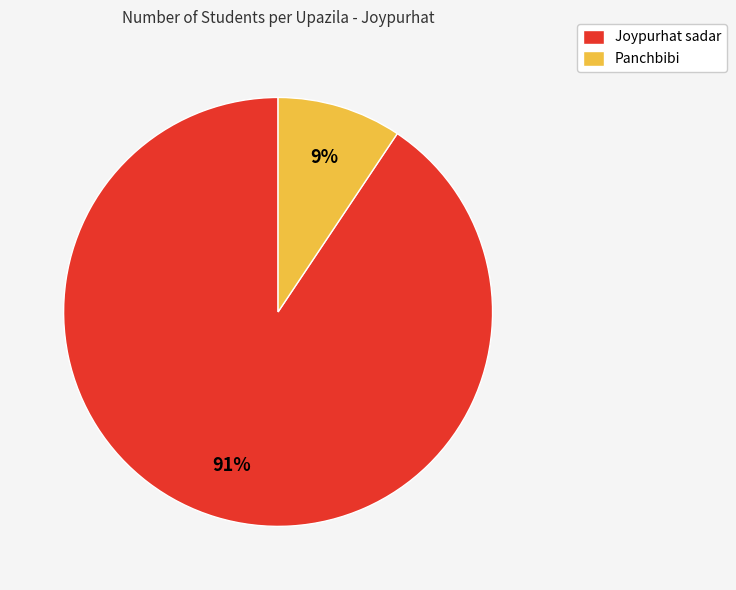

To the nearest percent, what is the average slice percentage?

50%